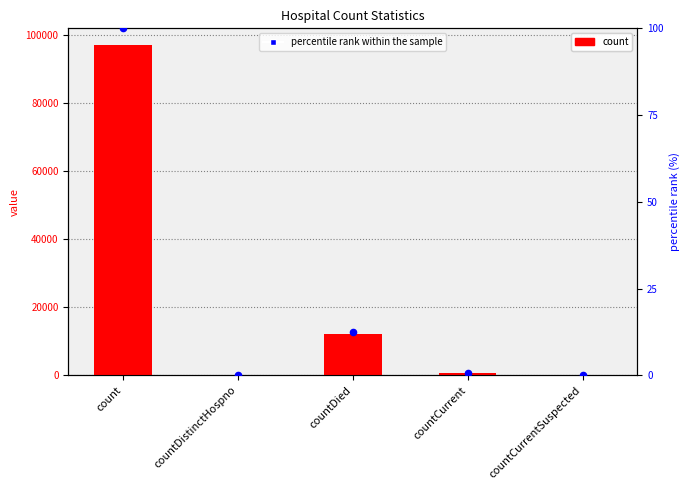

Which series contains the highest Y value?

count